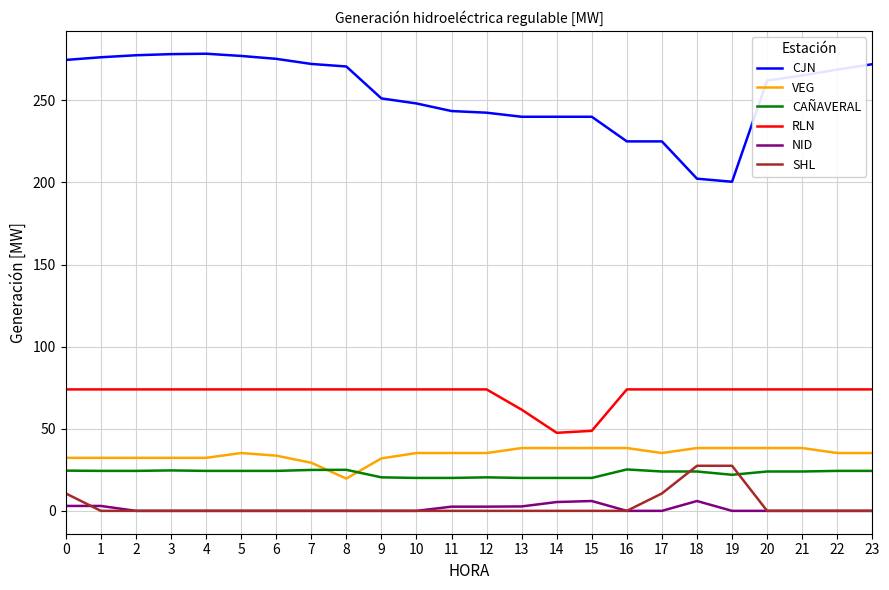

What is the total value across all series at 9?

377.5